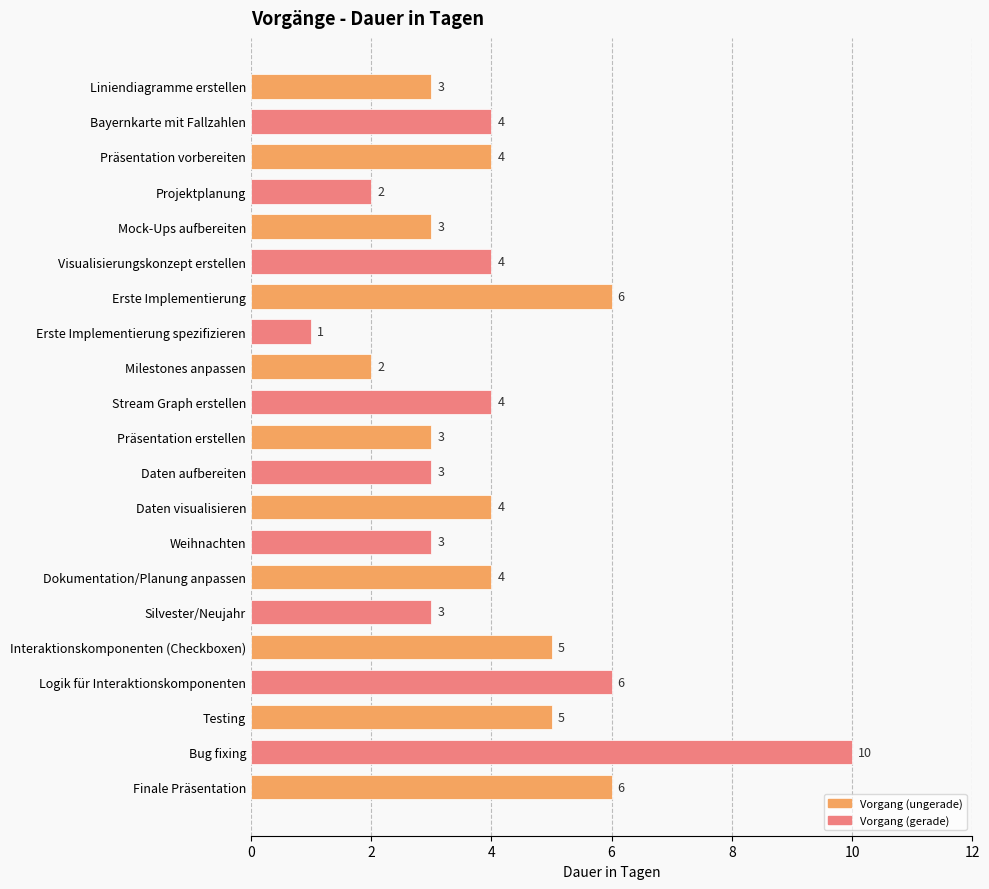

What is the smallest value displayed?

1